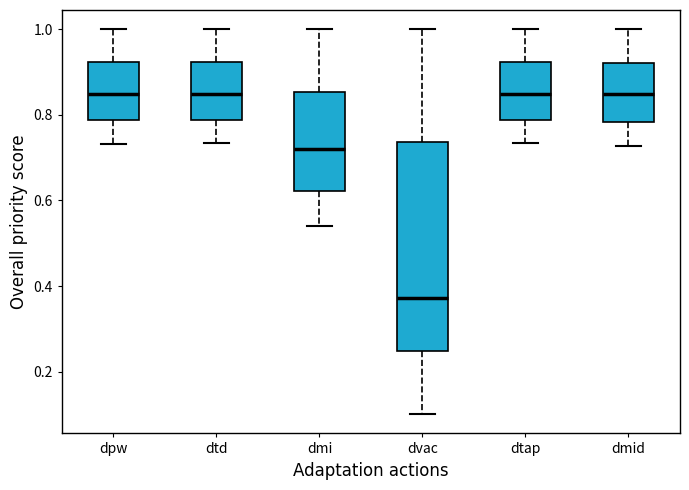

Comparing the boxes themselves (not the whiskers), which one is the tallest?

dvac